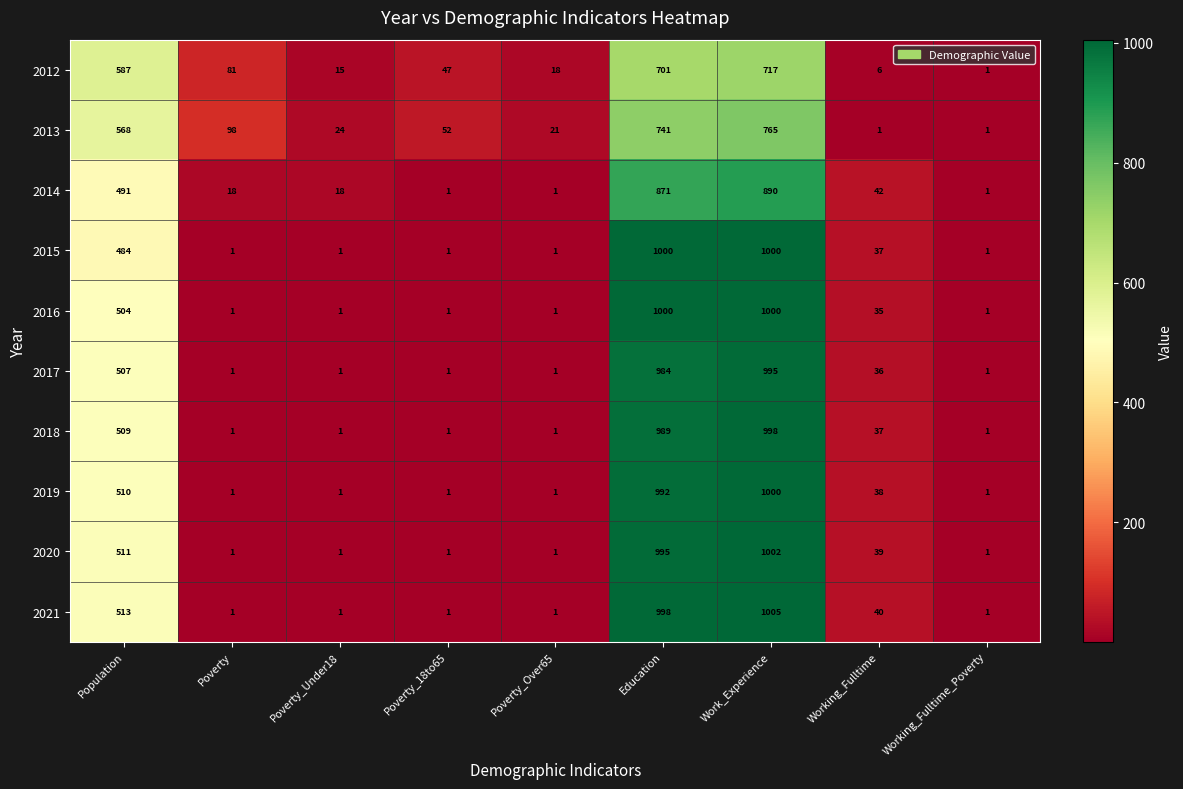

Which series has the largest total across all categories?

2021